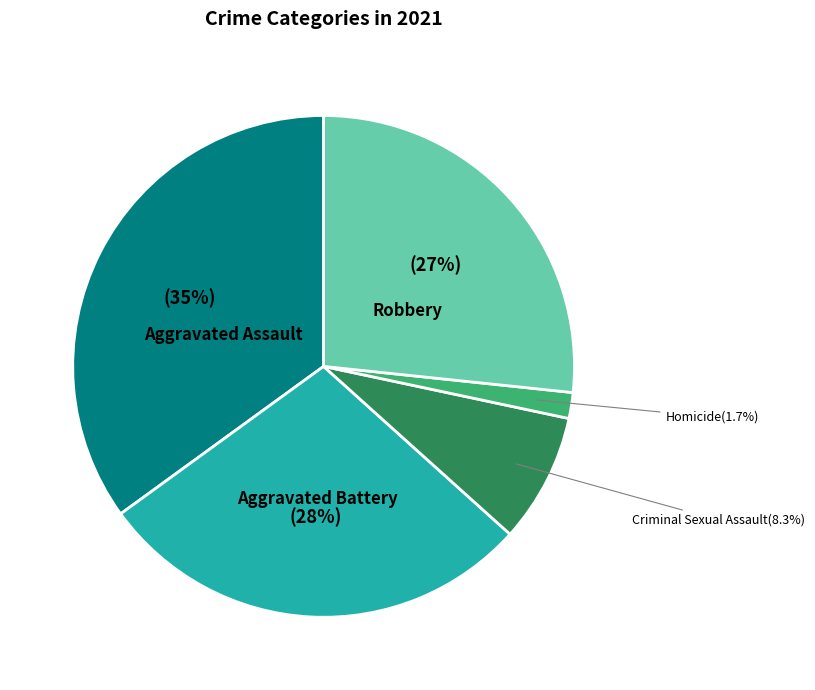

Count the number of slices in the pie.

5